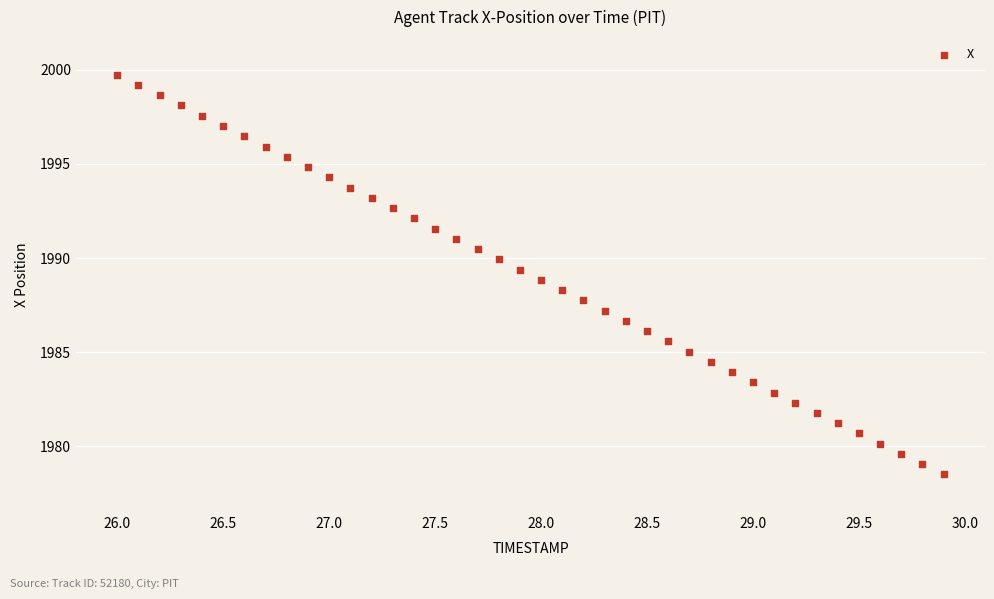

What is the range of Y values (max minus min)?

21.2